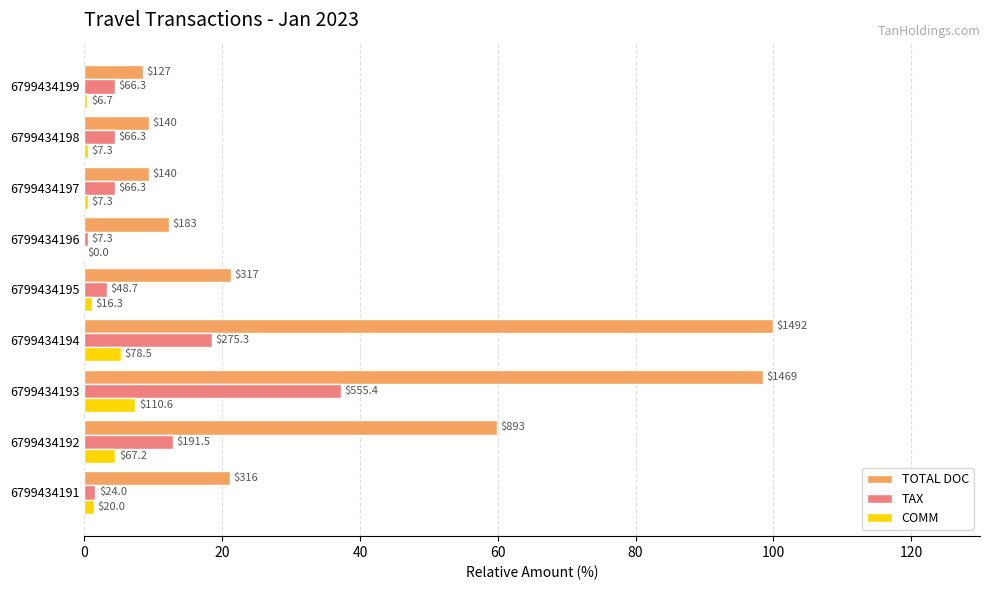

Which series has the widest spread of values?

TOTAL DOC